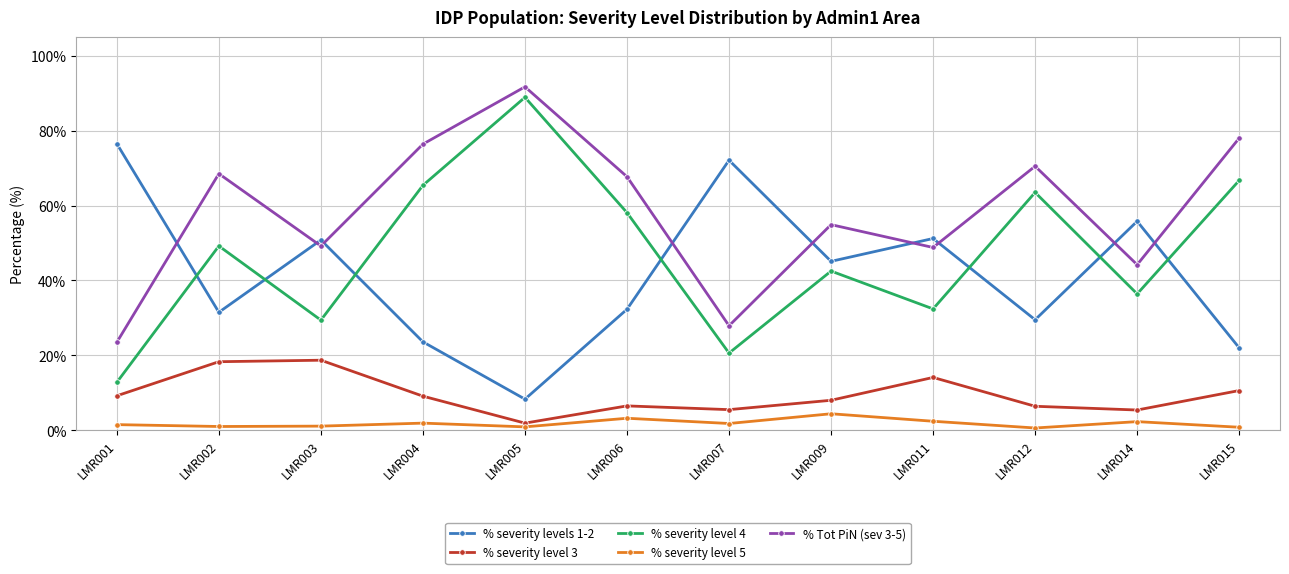

What is the lowest value of the % severity level 4 series?

12.8